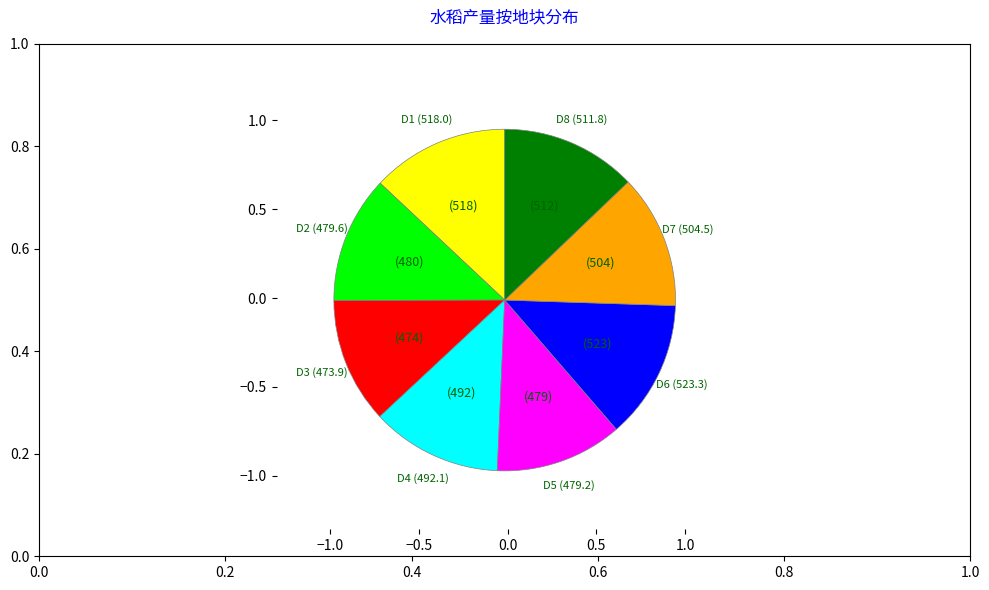

Does any single category account for the majority?

No